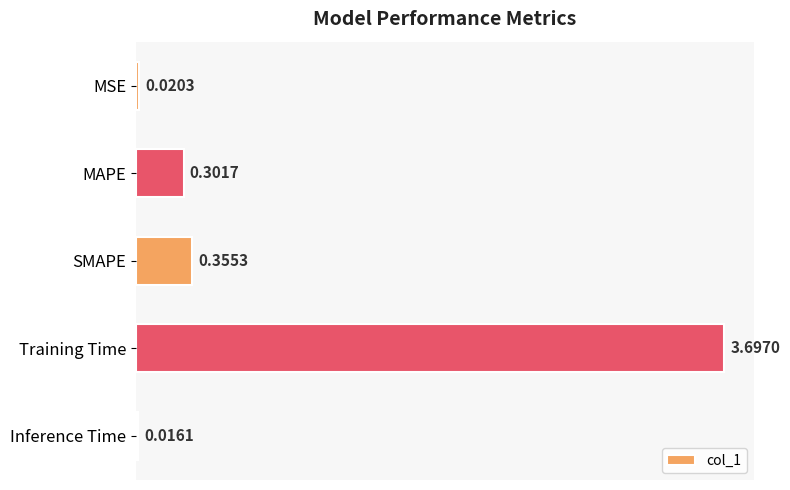

What is the difference between the maximum and minimum values?

3.7